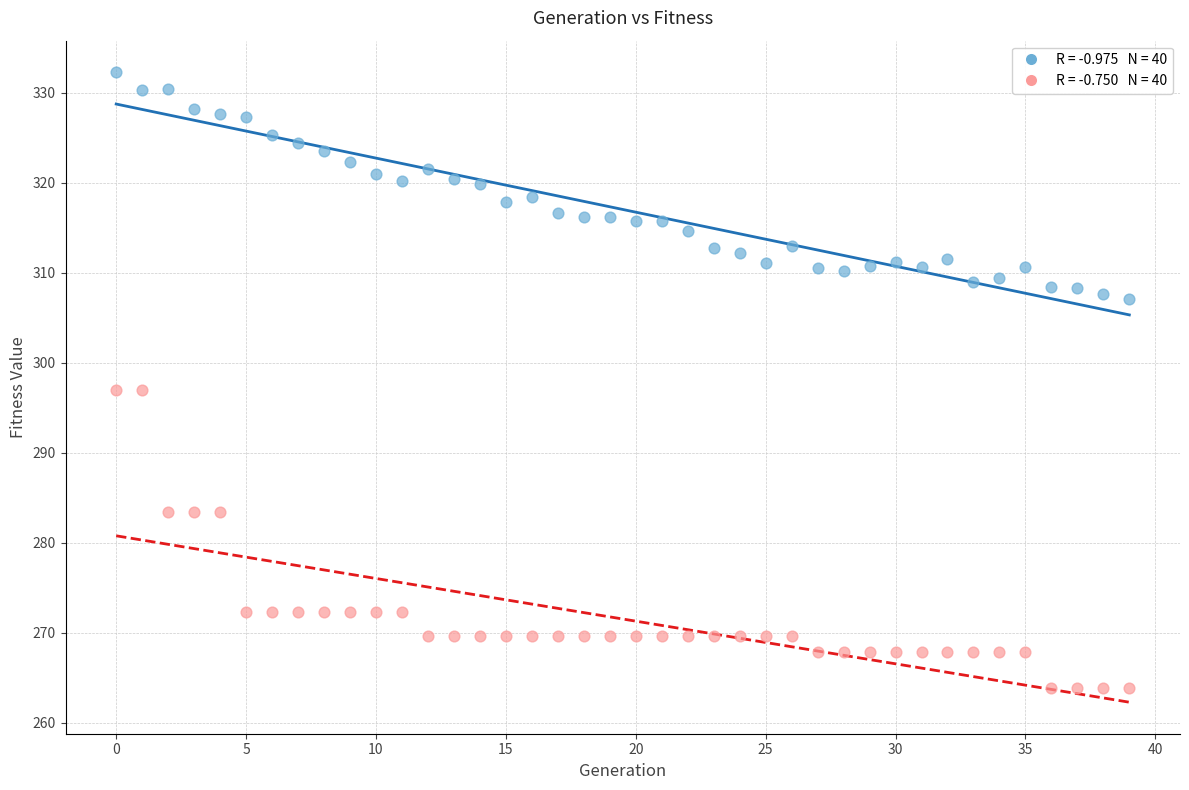

Across all data points, what is the range of Y values (max minus min)?

68.4